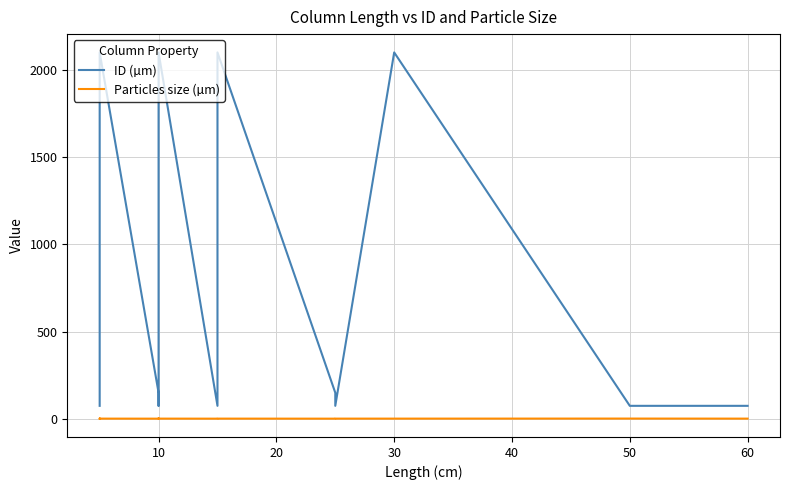

How many data points in ID (µm) are above 150?

8